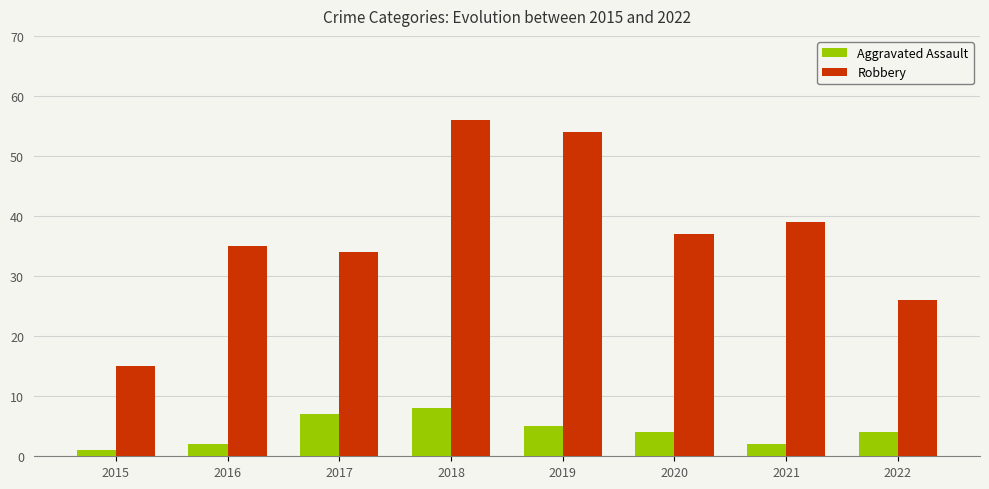

What is the maximum value shown in the chart?

56